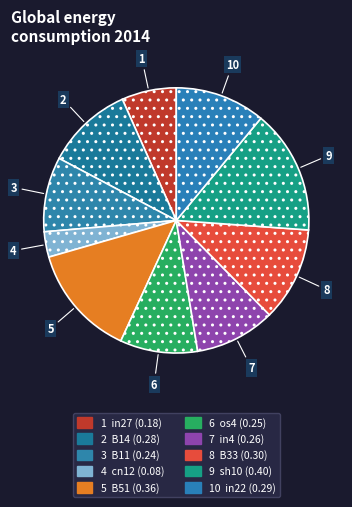

Count the number of slices in the pie.

10